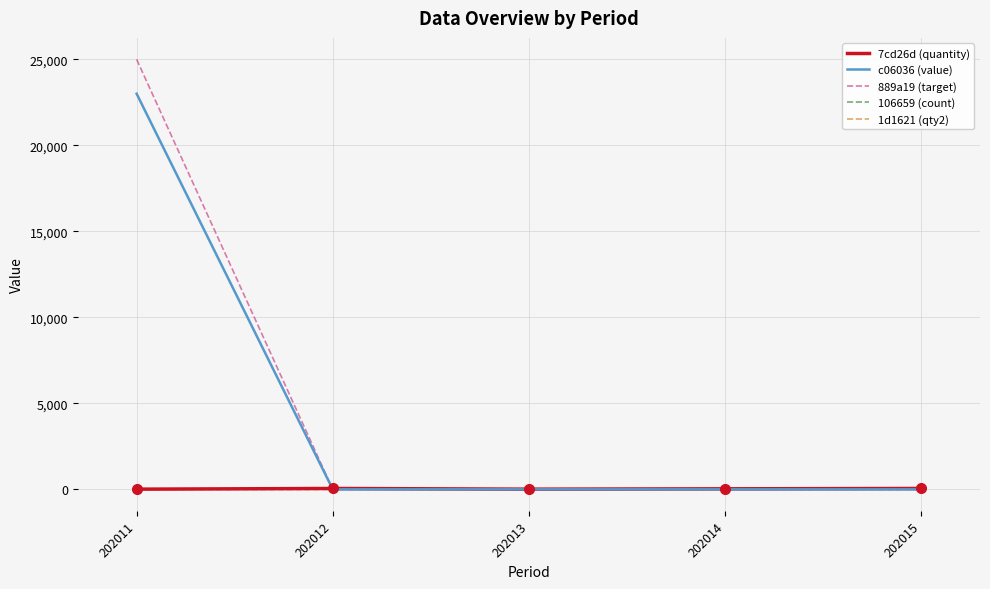

Does the chart have visible grid lines?

Yes